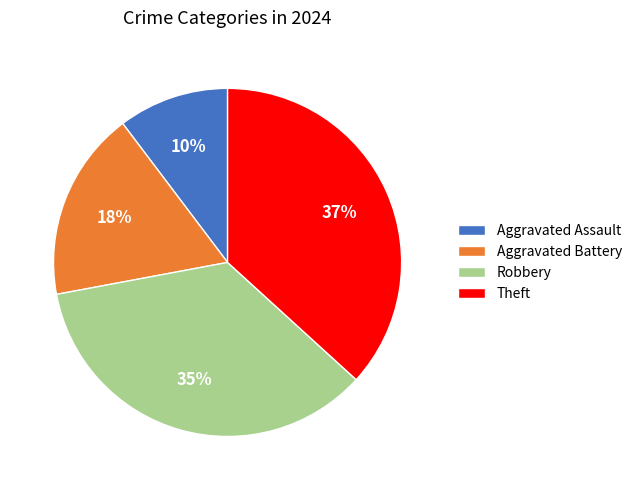

Count the number of slices in the pie.

4